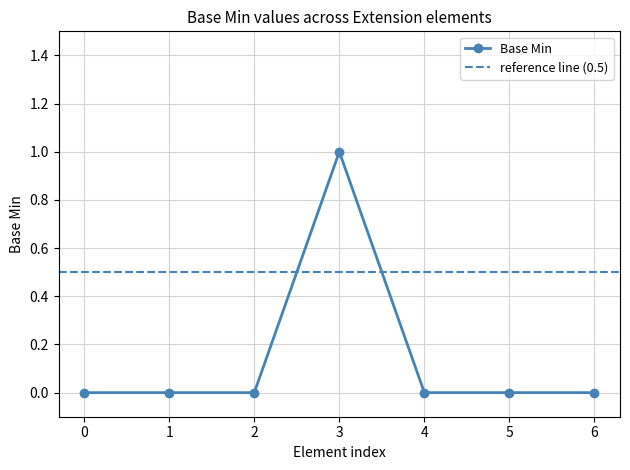

Is this an area chart (filled region under the line)?

No